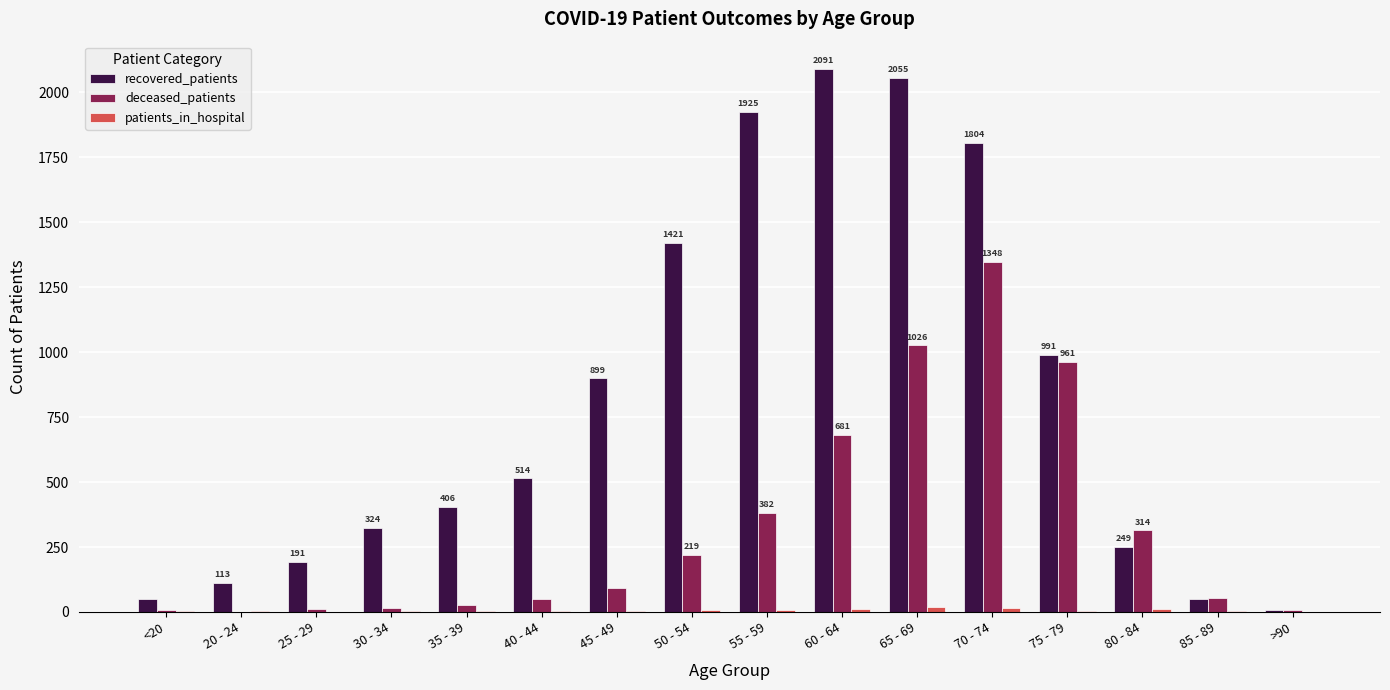

Which category has the highest value in the deceased_patients series?

70 - 74